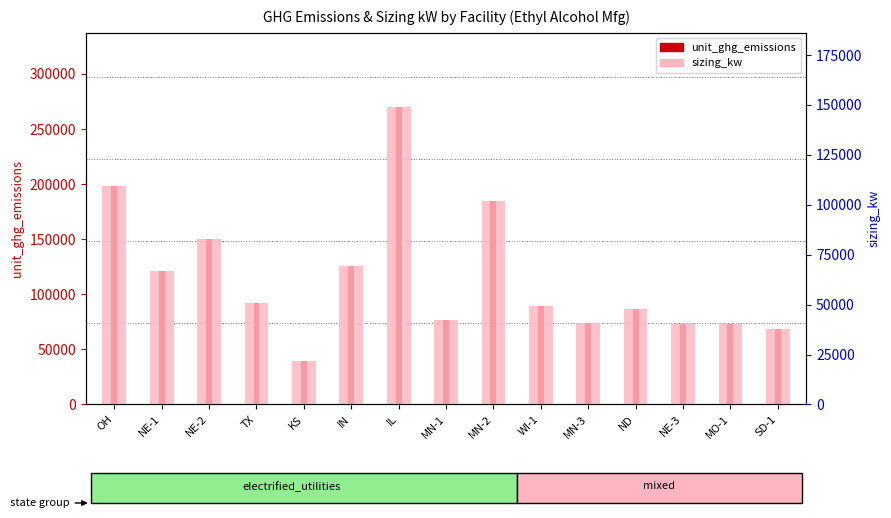

What is the total value across all series at SD-1?

105909.2